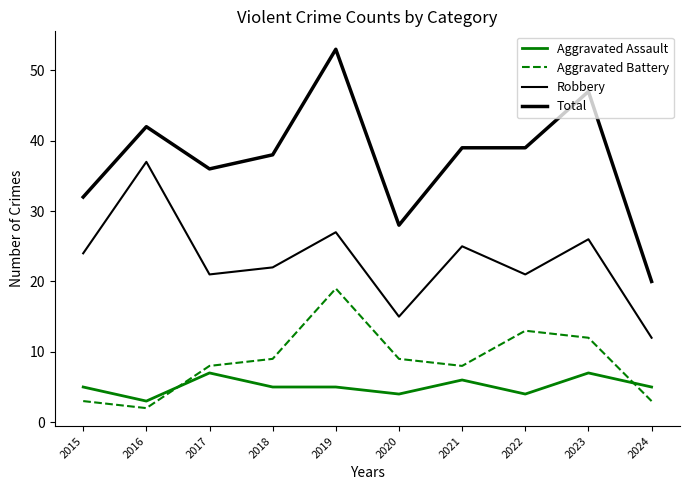

How many series are shown in this chart?

4